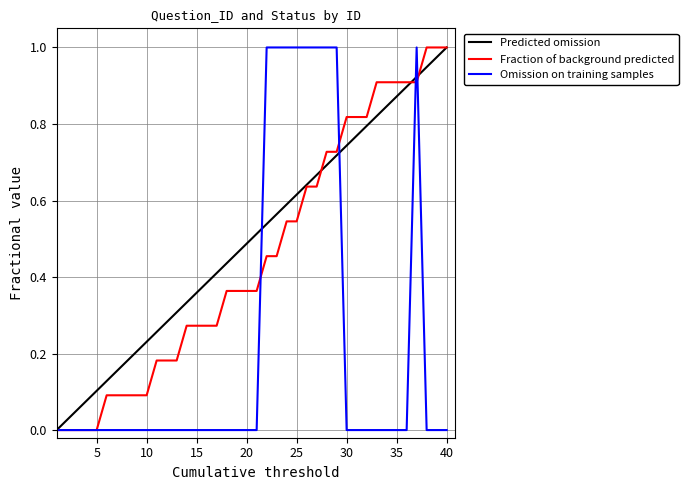

The value of Omission on training samples at 15 is 0.0. True or false?

True